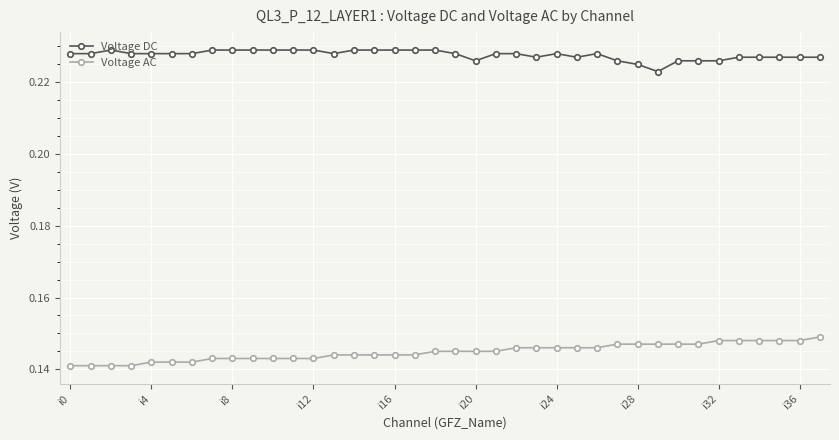

Which series has the largest total across all categories?

Voltage DC